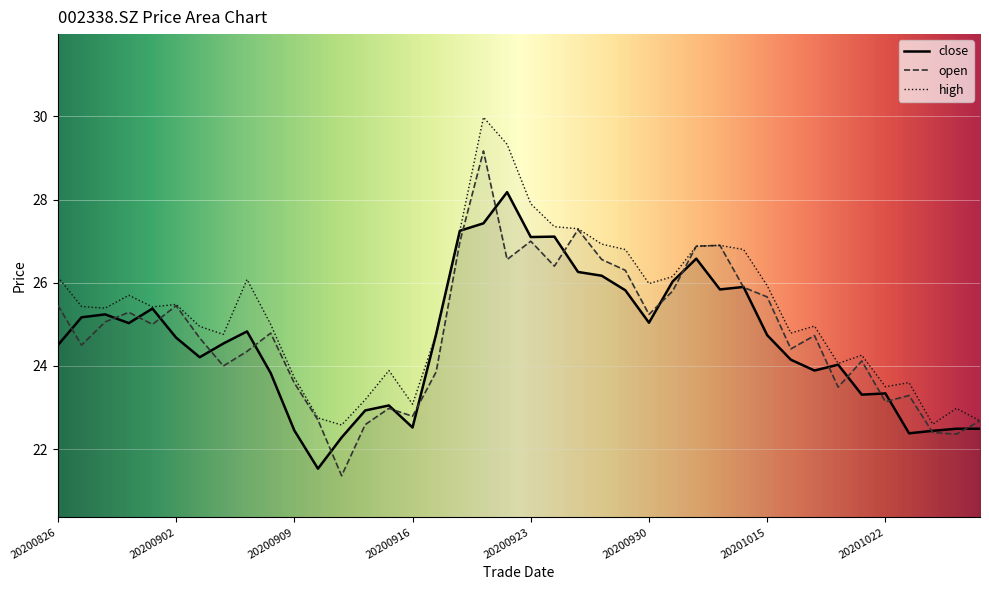

Reading left to right, list all the values displayed in this chart.

close: 24.5	25.2	25.2	25.0	25.4	24.7	24.2	24.5	24.8	23.8	22.4	21.5	22.3	22.9	23.1	22.5	24.8	27.2	27.4	28.2	27.1	27.1	26.3	26.2	25.8	25.0	26.0	26.6	25.8	25.9	24.7	24.1	23.9	24.0	23.3	23.3	22.4	22.4	22.5	22.5
open: 25.5	24.5	25.1	25.3	25.0	25.4	24.7	24.0	24.4	24.8	23.6	22.7	21.4	22.6	23.0	22.8	23.9	27.0	29.2	26.6	27.0	26.4	27.3	26.6	26.3	25.2	25.8	26.9	26.9	25.9	25.7	24.4	24.7	23.5	24.1	23.1	23.3	22.4	22.4	22.7
high: 26.1	25.4	25.4	25.7	25.4	25.5	24.9	24.8	26.1	25.0	23.7	22.8	22.6	23.2	23.9	23.1	24.8	27.2	30.0	29.3	27.9	27.4	27.3	26.9	26.8	26.0	26.1	26.9	26.9	26.8	25.9	24.8	25.0	24.1	24.3	23.5	23.6	22.6	23.0	22.7